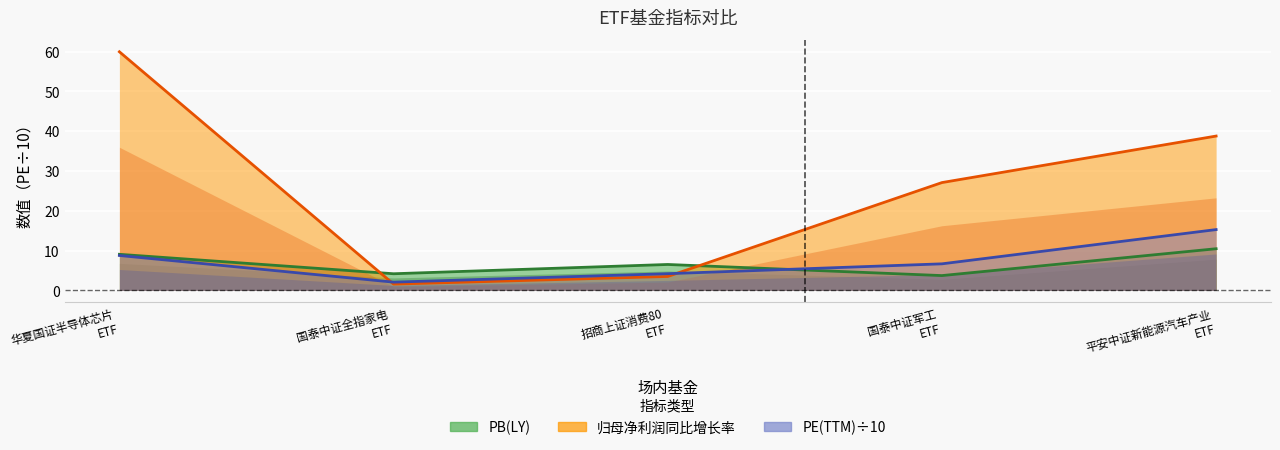

Is the value of PB(LY) at 招商上证消费80 ETF greater than the value of PE(TTM) at 国泰中证军工 ETF?

No